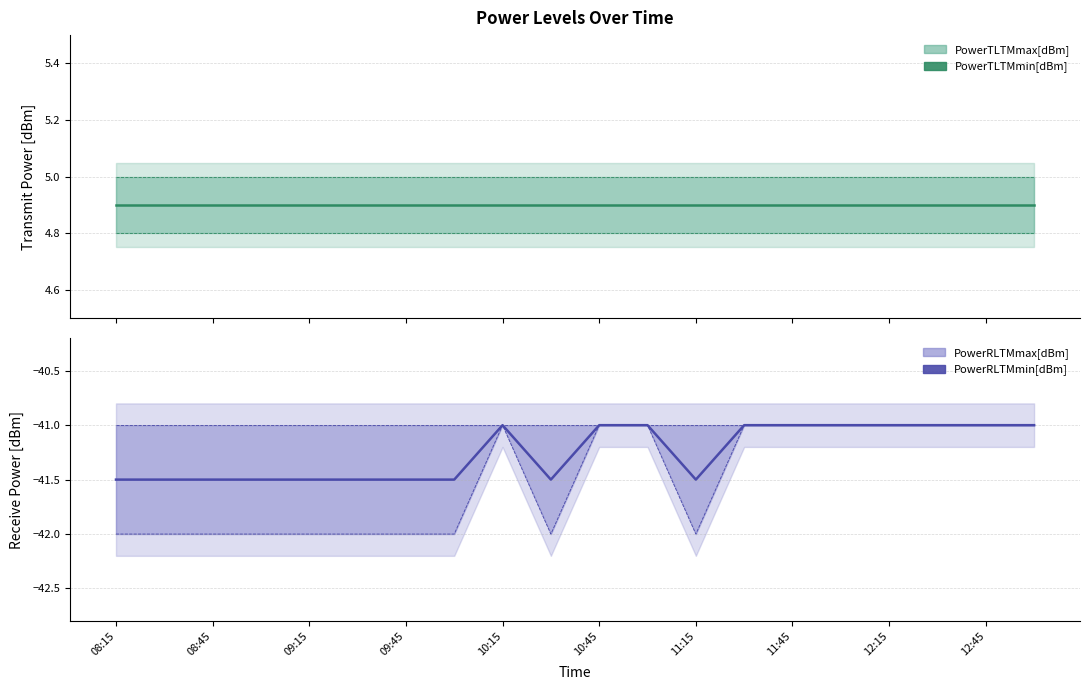

What is the highest value of the PowerTLTMmin[dBm] series?

4.8